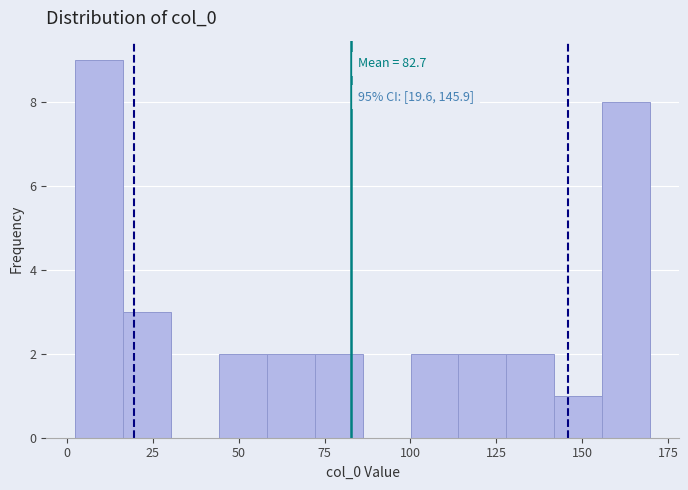

Read against the x-axis, roughly where is the centre of the tallest bar?

10